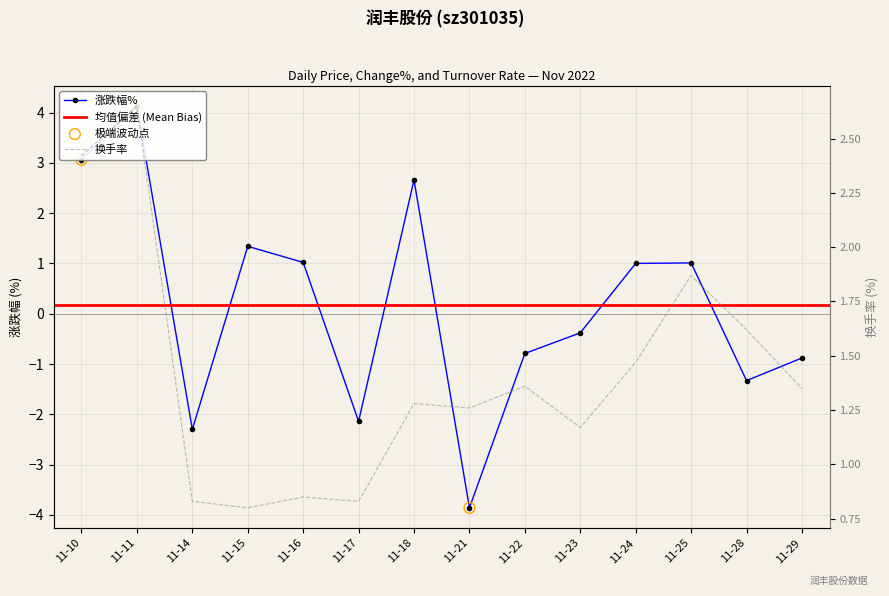

At which category is the sum across all series the highest?

11-11